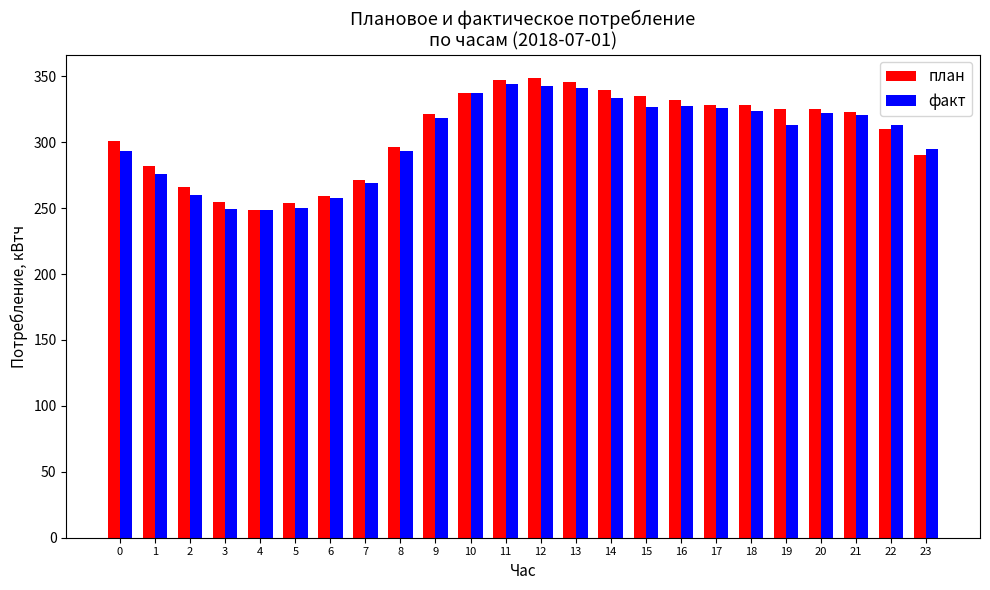

What is the value of the план bar at the 23rd from the left?

310.2